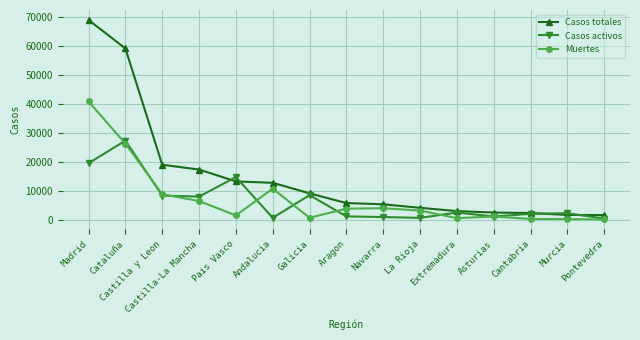

What is the lowest value of the Casos totales series?

1536